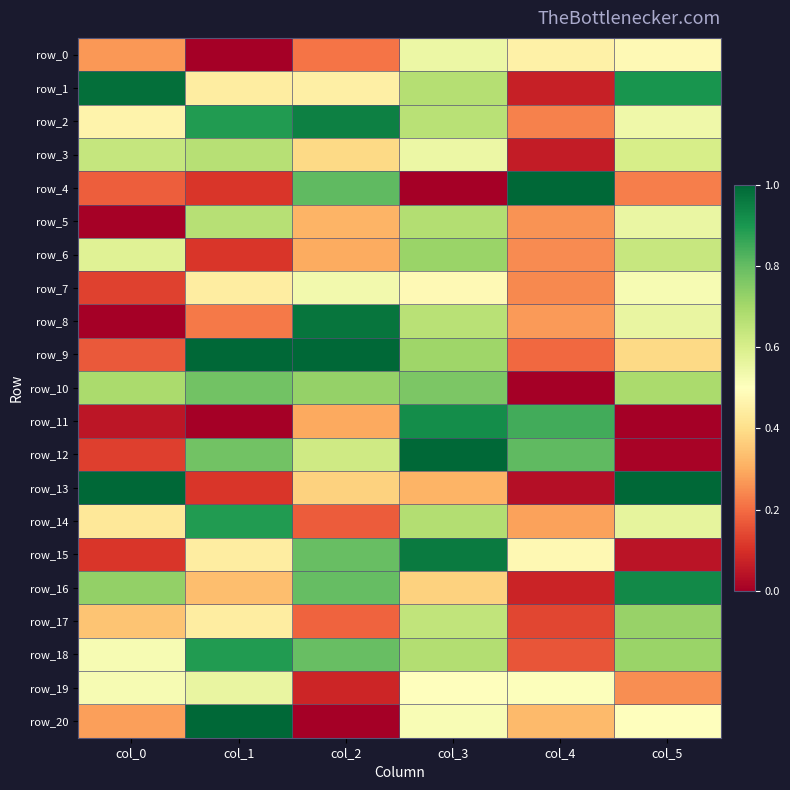

Which category has the highest value in the row_16 series?

col_5